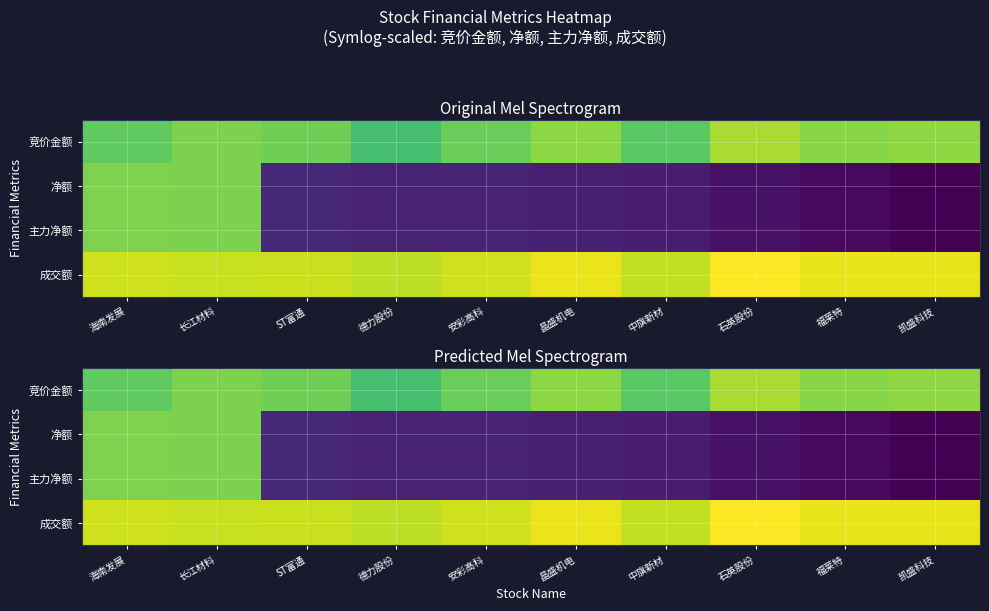

Rank the series at 福莱特 from highest to lowest value.

成交额, 竞价金额, 净额, 主力净额